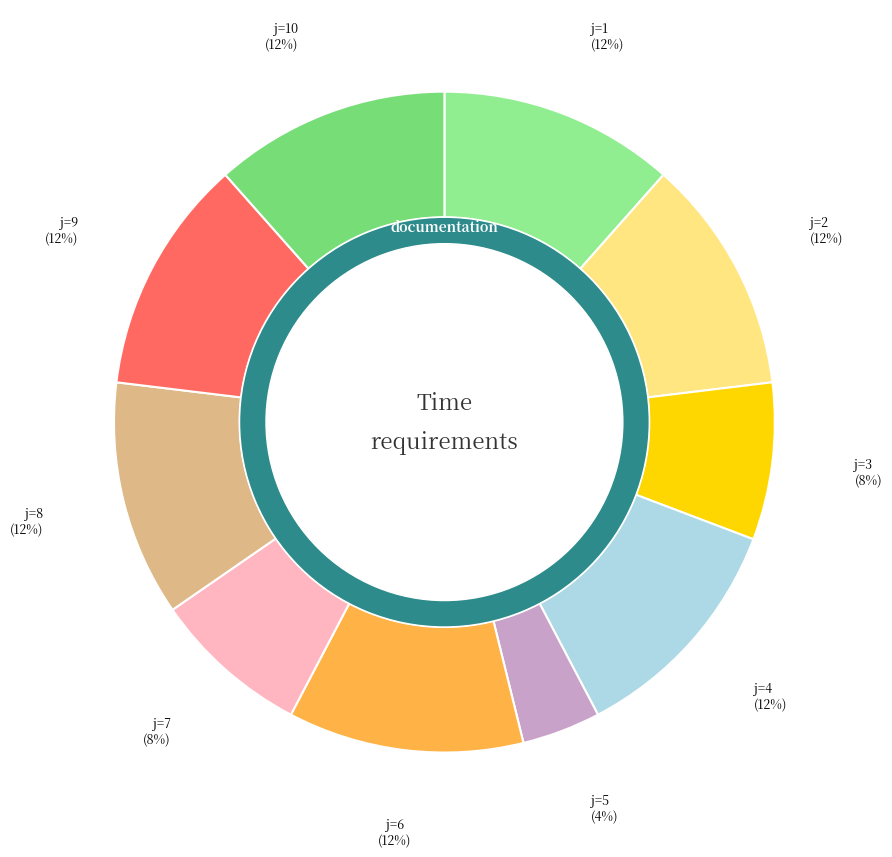

What percentage is the 2 slice, to the nearest percent?

12%